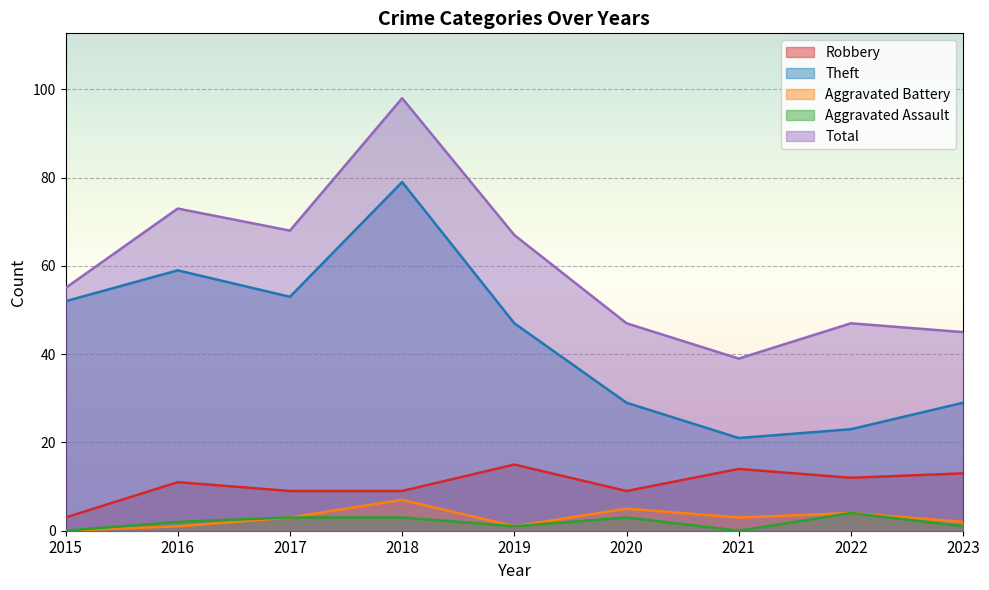

What is the difference between the Aggravated Battery values at 2017 and 2020?

2